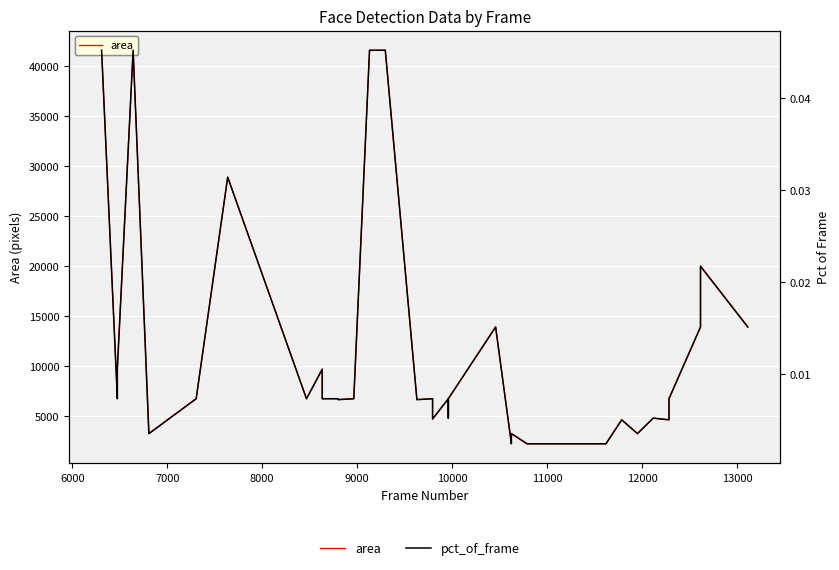

What is the maximum value shown in the chart?

41616.0